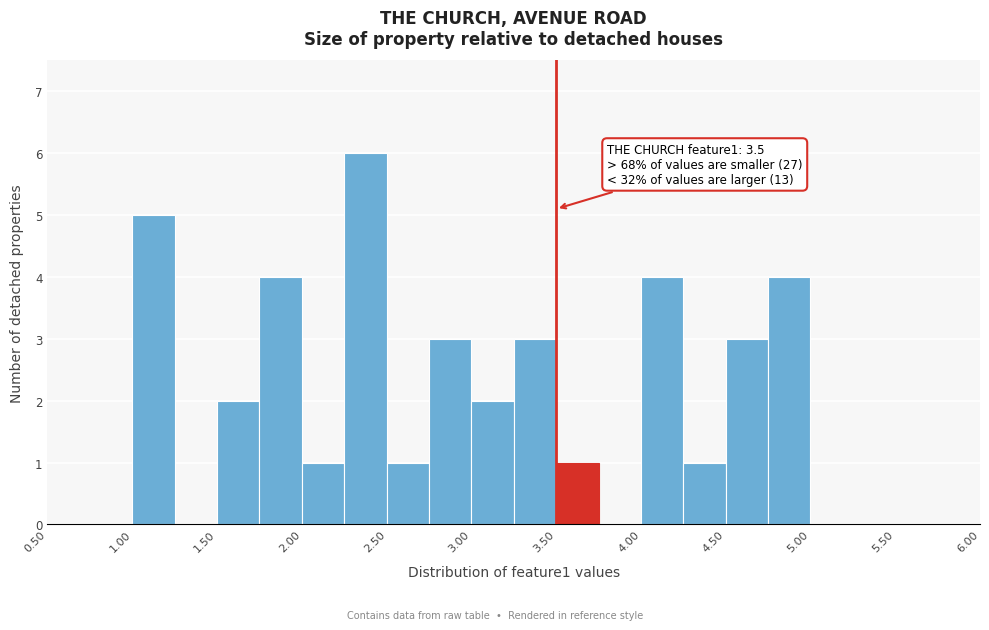

Which range on the x-axis has the tallest bar?

2.25 to 2.50